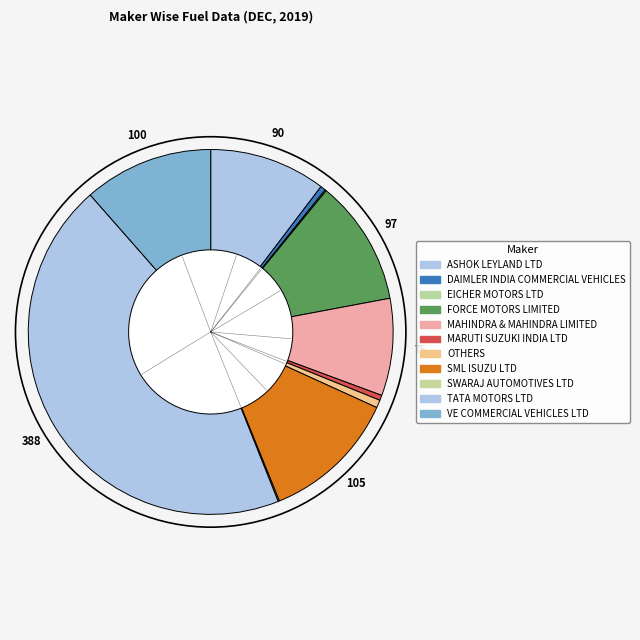

Does VE COMMERCIAL VEHICLES LTD account for over 50% of the chart?

No